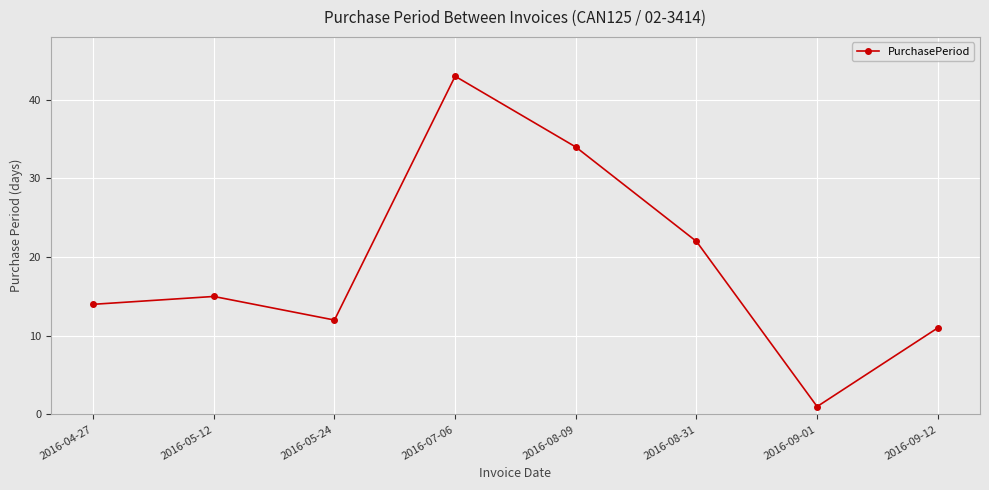

What is the label of the 1st point from the right?

2016-09-12